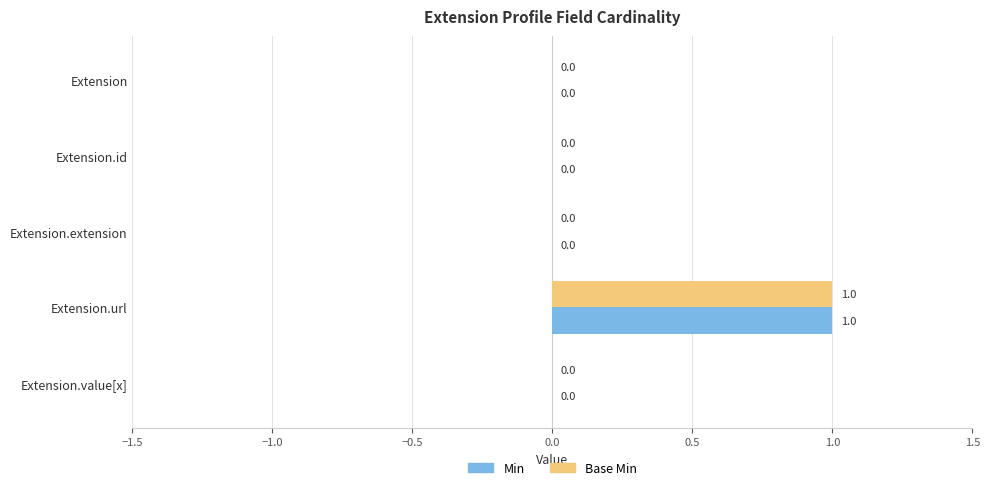

Which category has the highest value in the Min series?

Extension.url